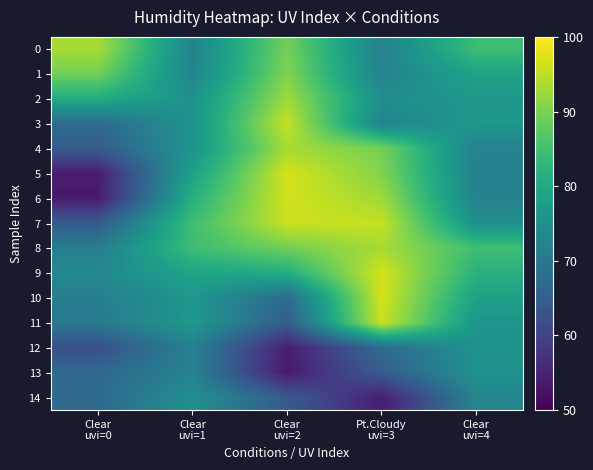

Which category has the lowest value across all series?

Clear
uvi=0